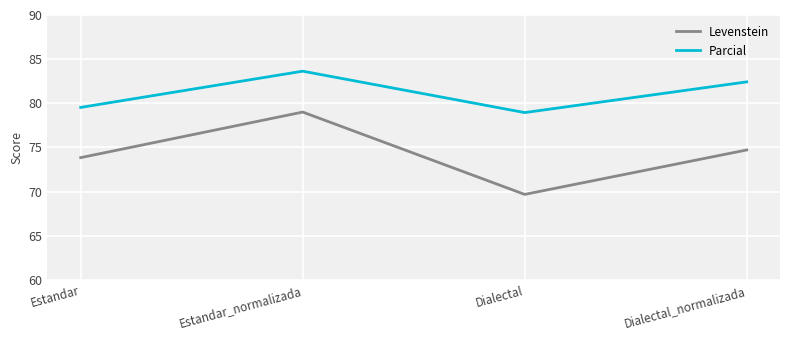

True or false: Levenstein and Parcial intersect in this chart.

False